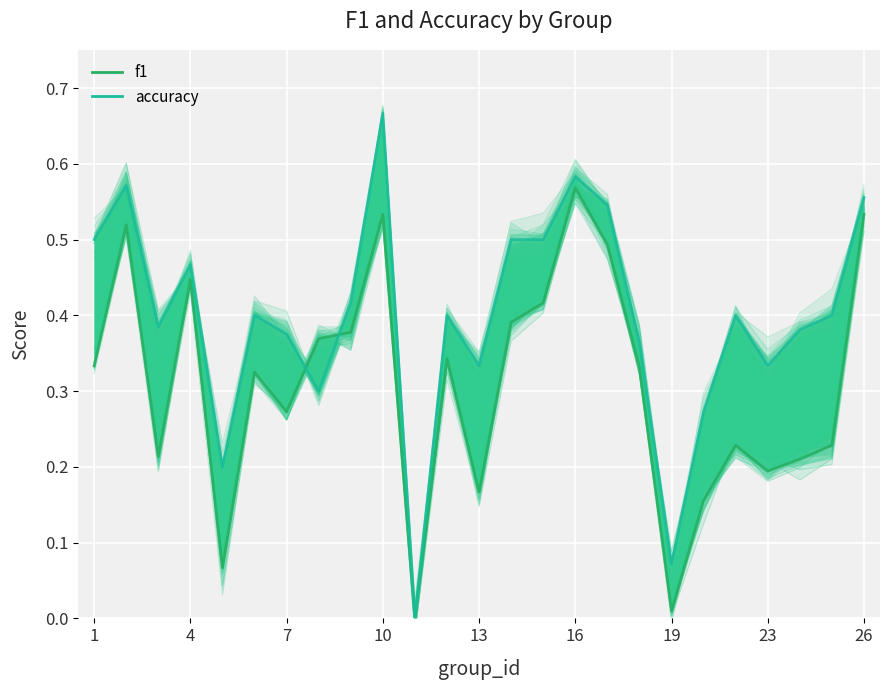

What is the approximate value of accuracy trace at 23?

0.3